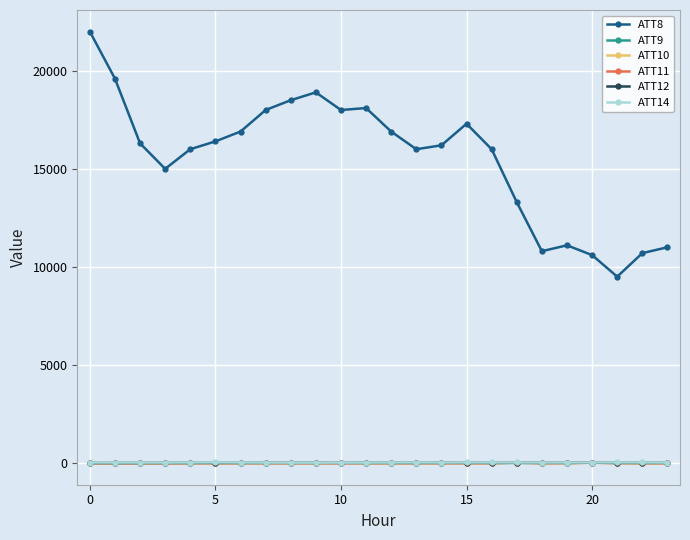

Which series ends up on top after the final intersection of ATT11 and ATT12?

ATT12